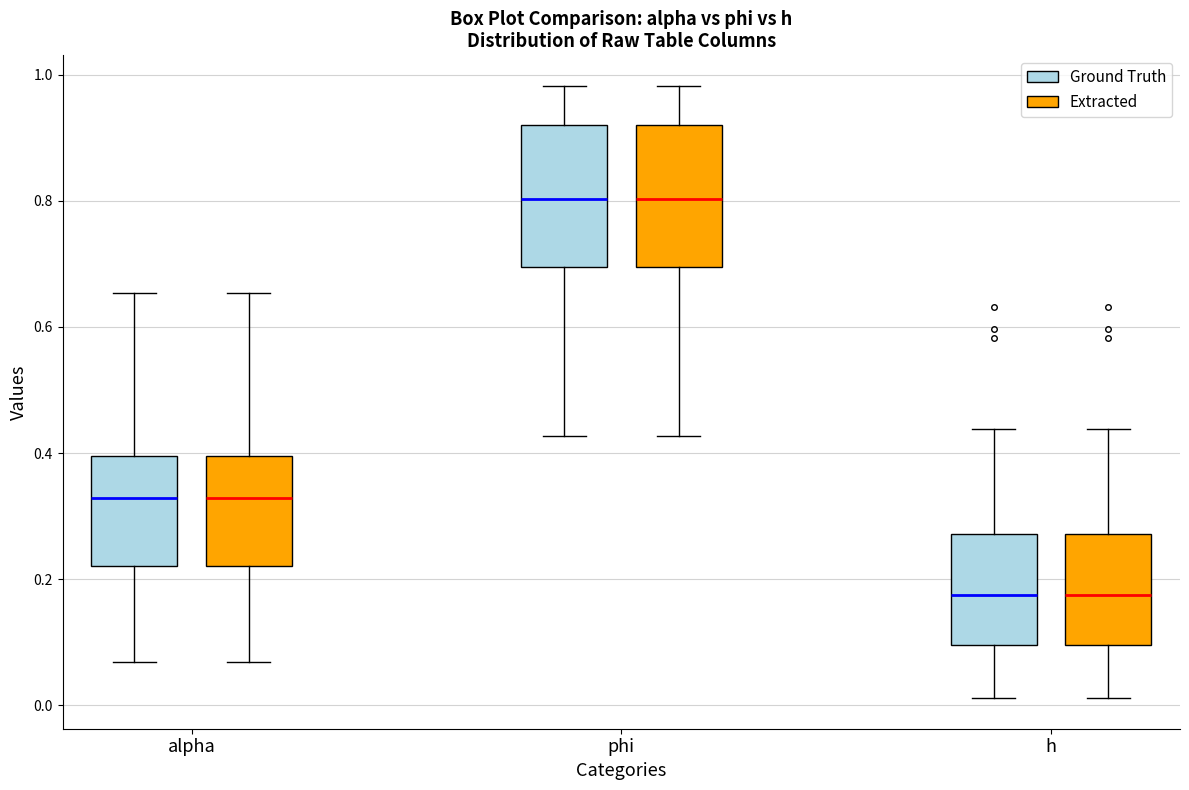

Where does the upper whisker of the box for h (Extracted) end on the y-axis? The values are not printed on the chart, so give them approximately, as read against the axis.

0.44